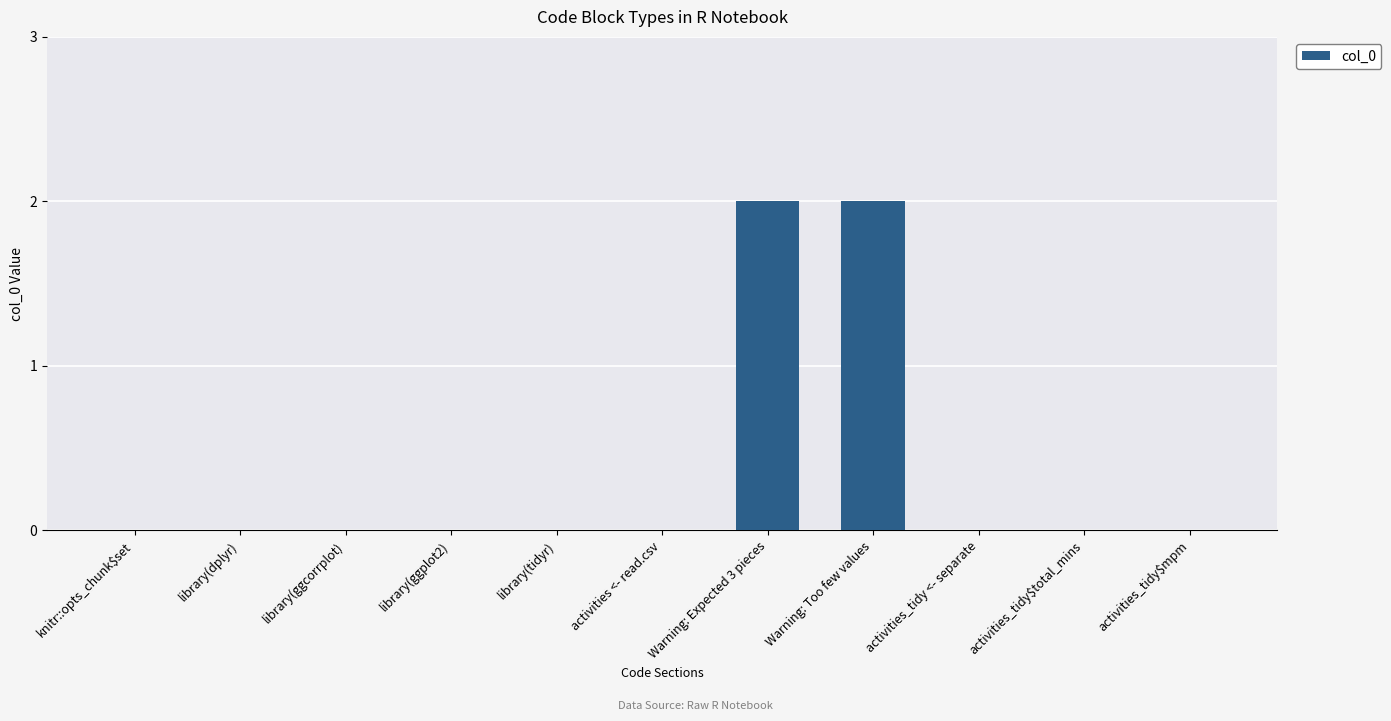

The chart shows a value of 0 at activities_tidy <- separate. True or false?

True